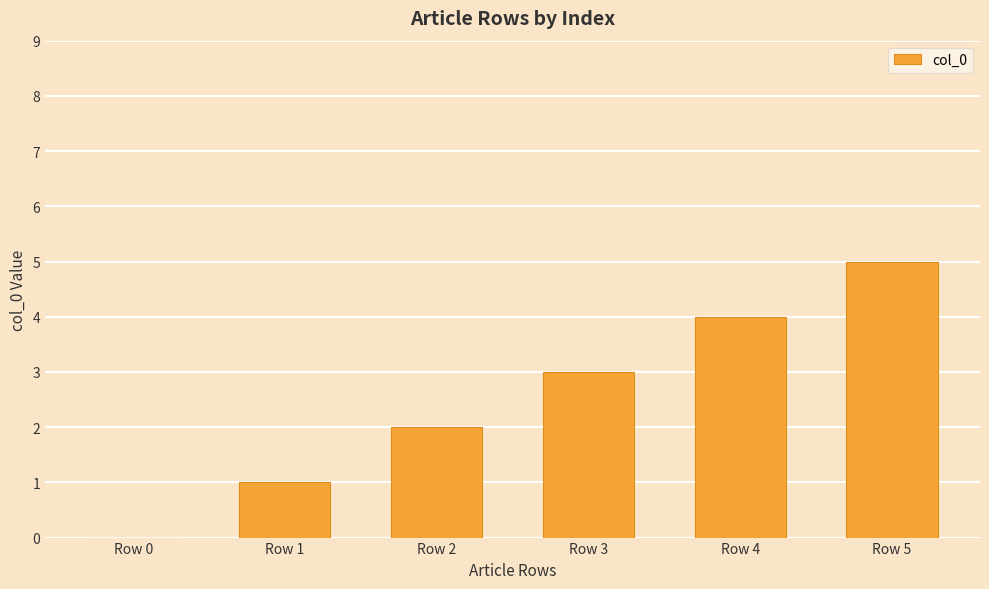

Is it true that the value at Row 5 is 5?

True